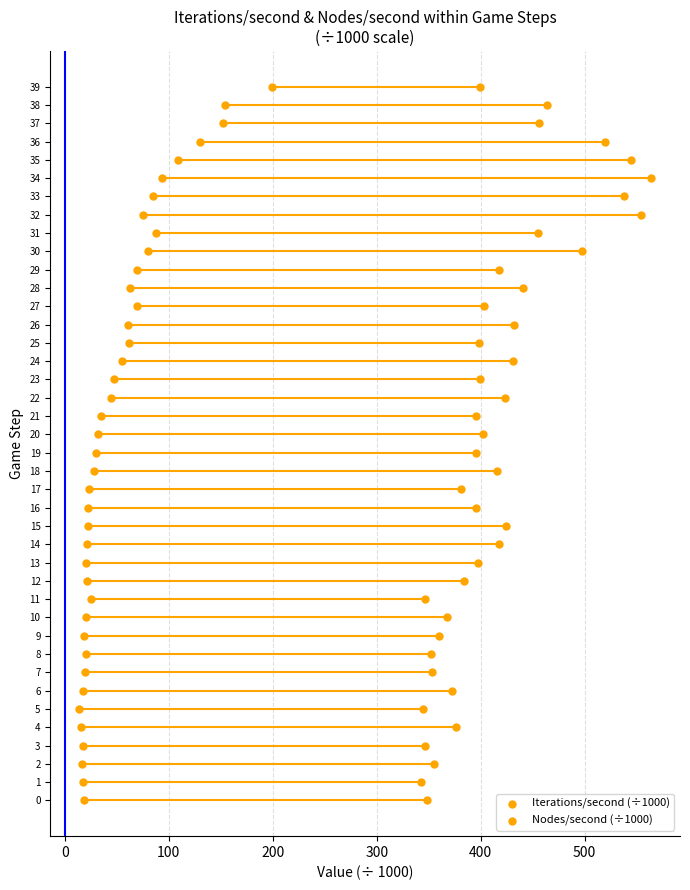

Which series has the largest Y range (max minus min)?

Iterations/second (÷1000)